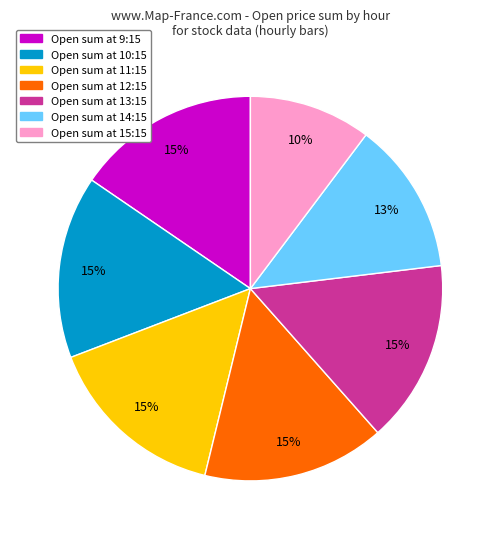

True or false: Open sum at 12:15 accounts for 15% of the total.

True